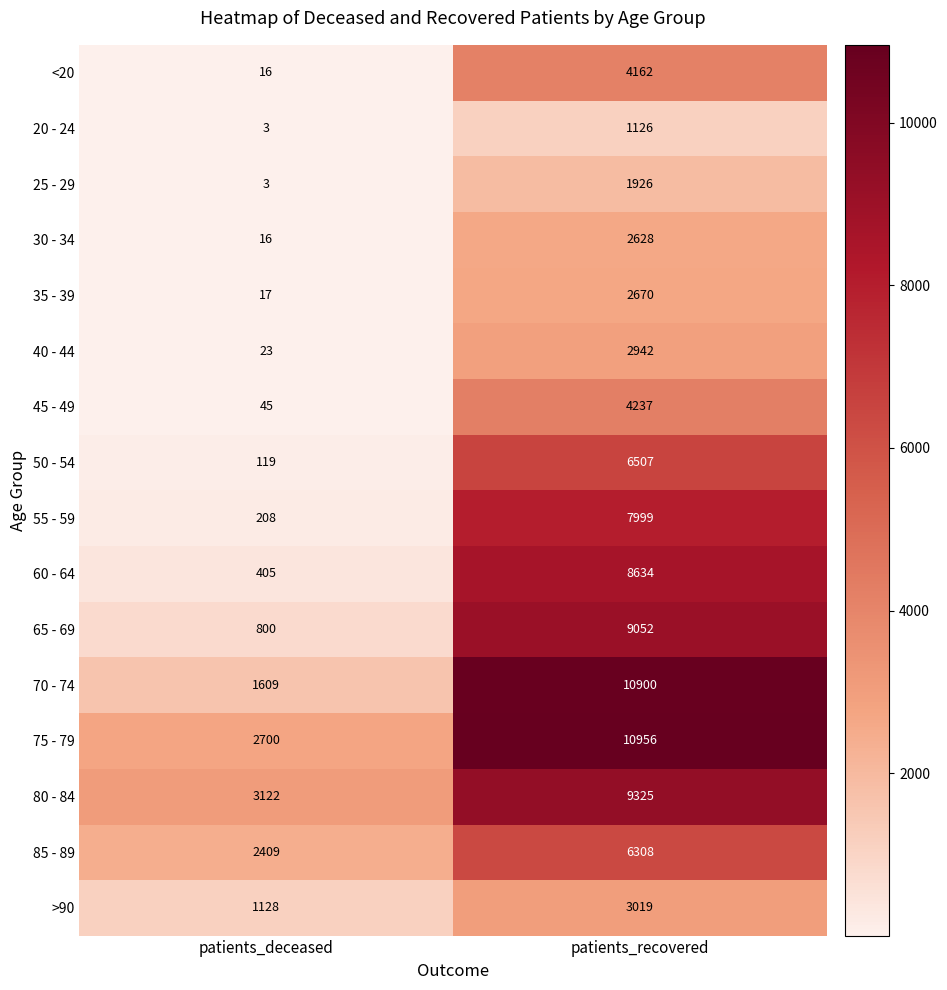

What is the minimum value shown in the chart?

3